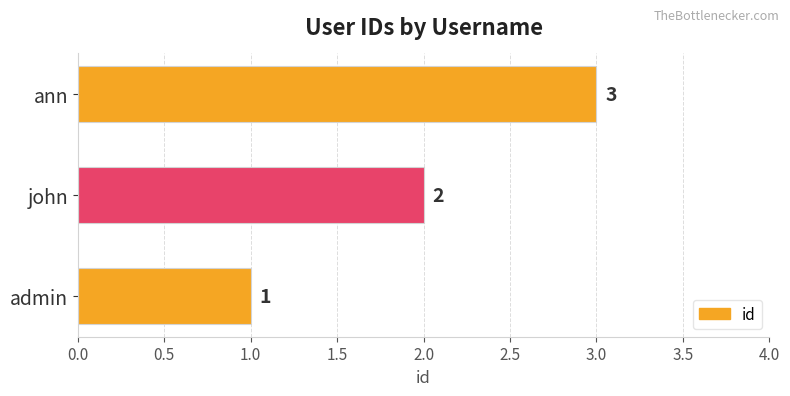

Are the bars horizontal?

Yes